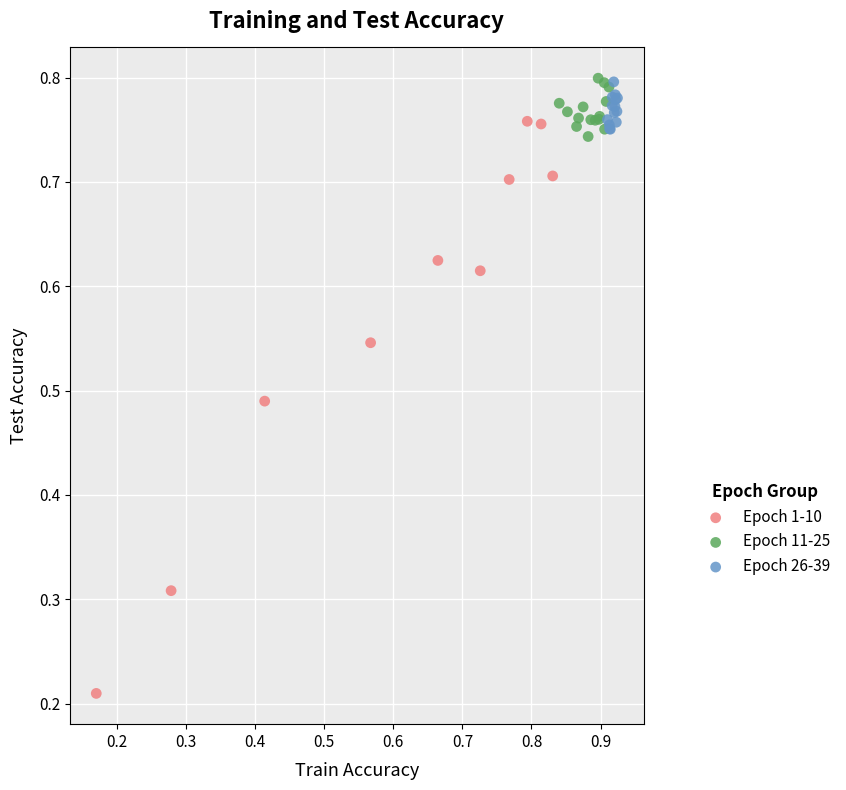

Which series contains the lowest Y value?

Epoch 1-10